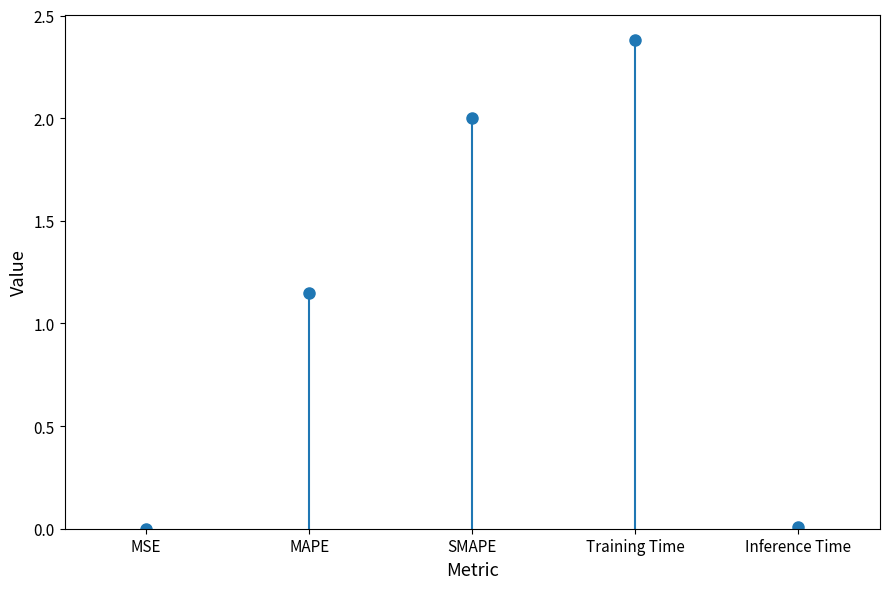

Rank the categories by value from highest to lowest.

Training Time, SMAPE, MAPE, Inference Time, MSE